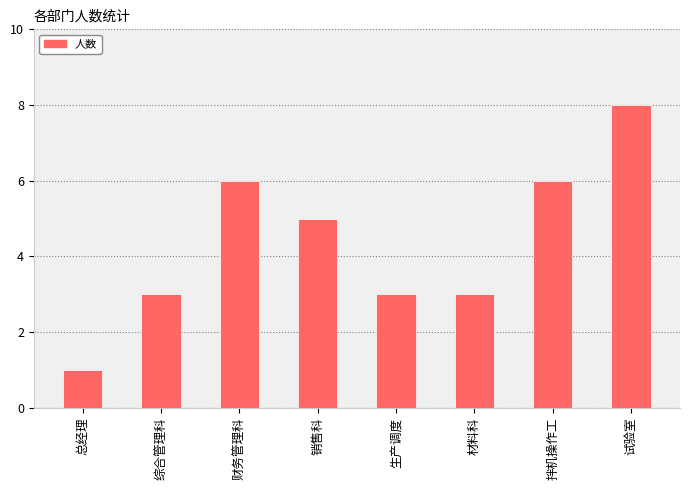

How many bars are there in total?

8